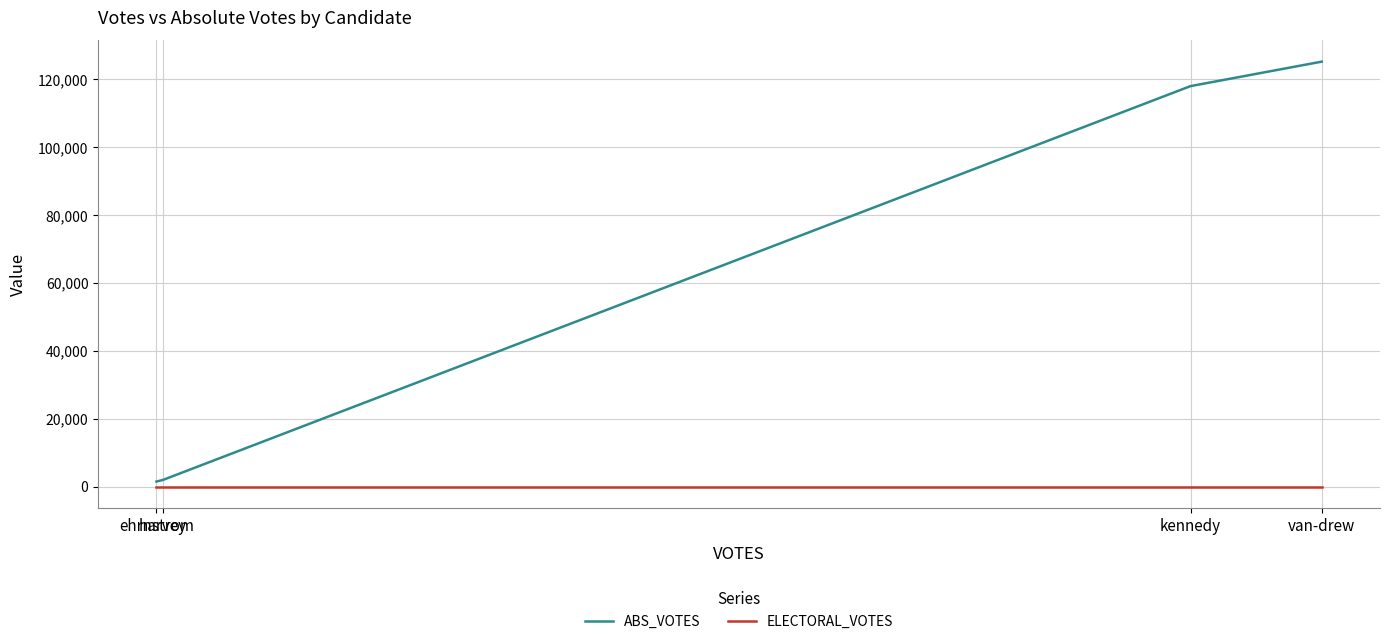

Does the chart have visible grid lines?

Yes